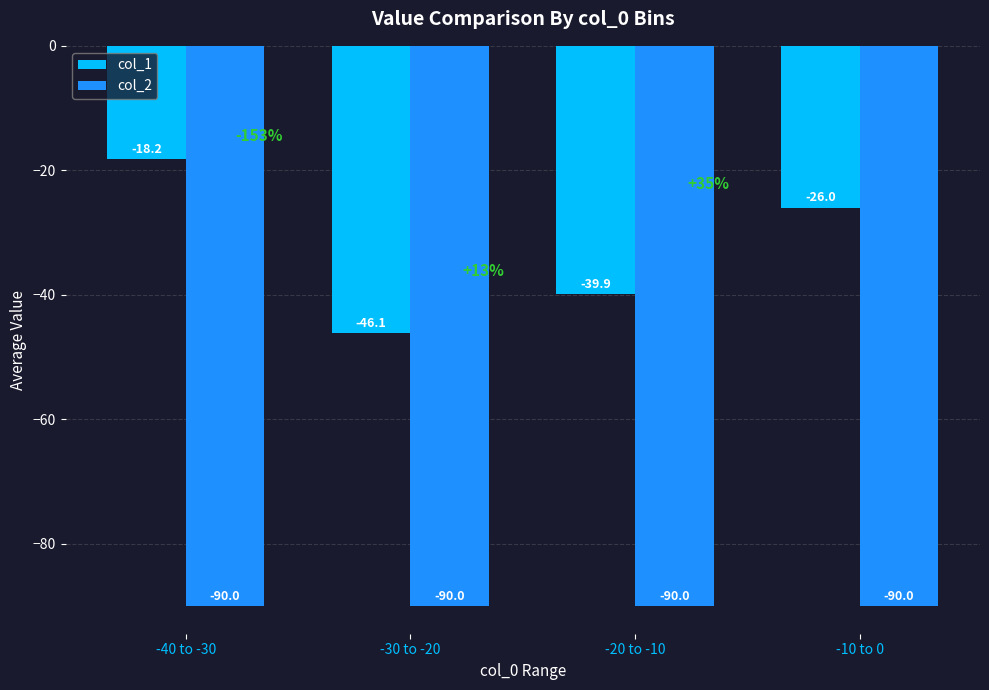

What is the smallest value displayed?

-90.0